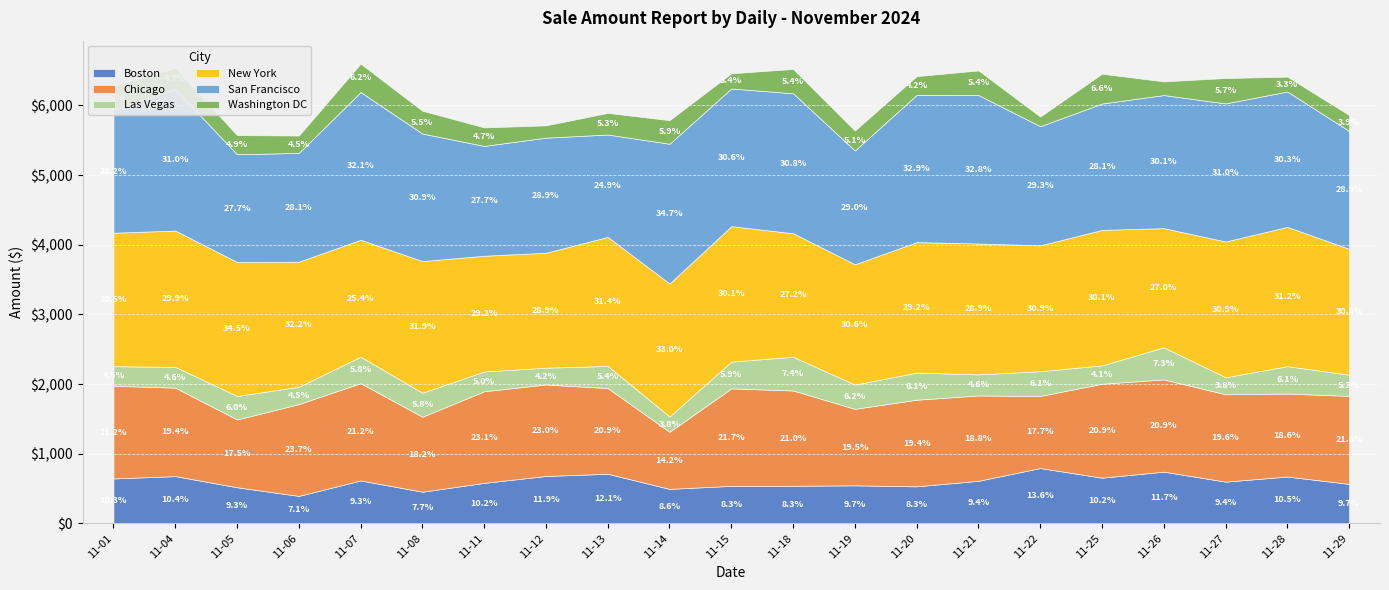

What is the total value across all series at 2024-11-05?

5573.9